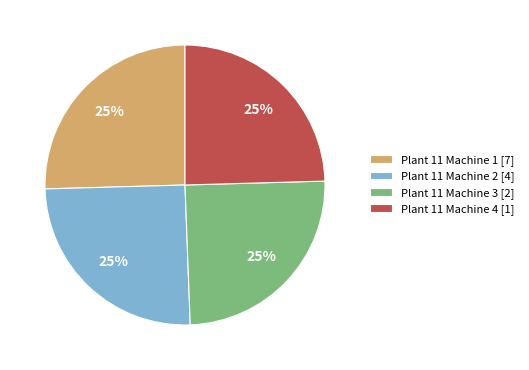

The Plant 11 Machine 4 [1] slice represents 33% of the pie. True or false?

False